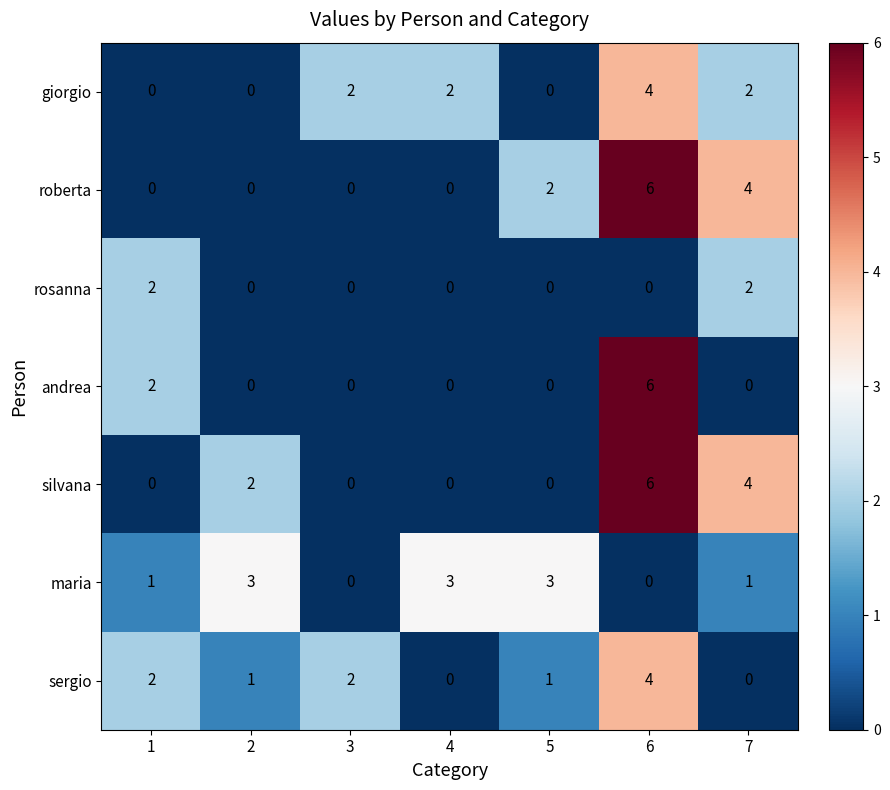

True or false: giorgio has a value of 2 at 5.

False